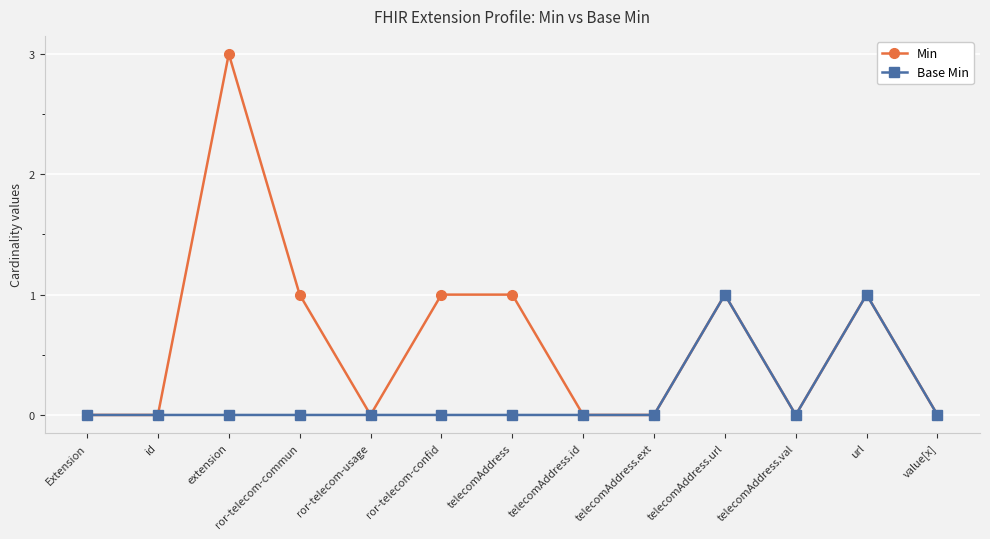

True or false: Min has more than 0 points higher than both neighbors.

True